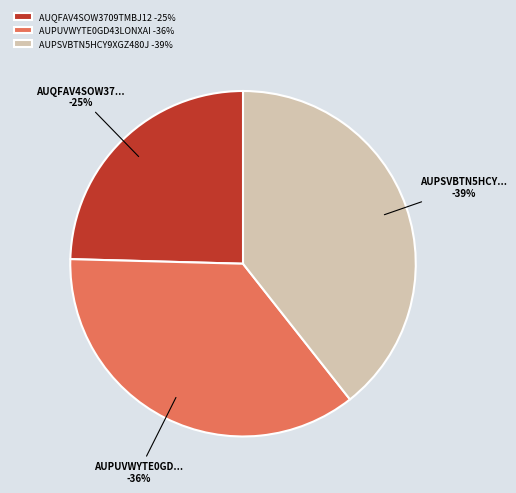

How many slices are in this pie chart?

3